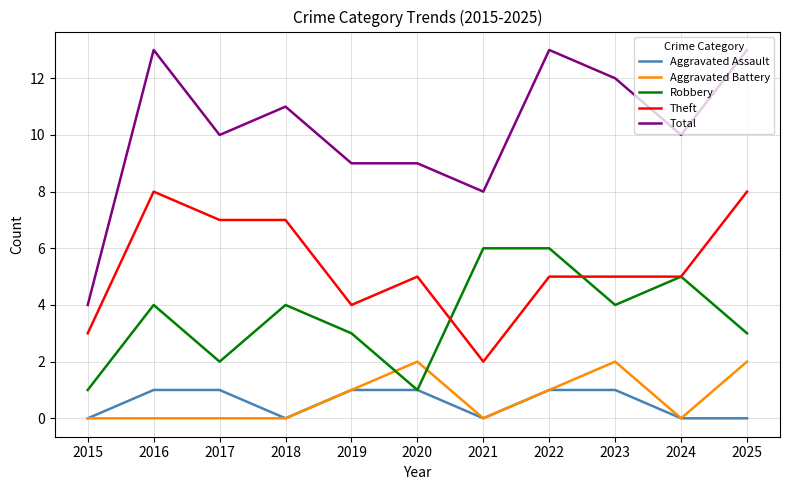

What is the spread (max minus min) of values at 2022?

12